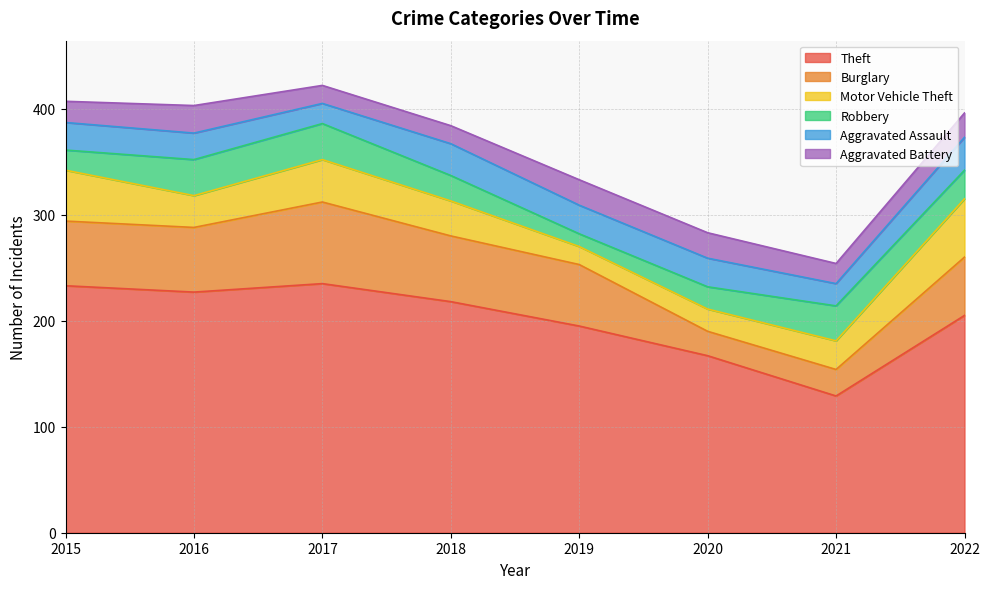

Count the number of categories in the chart.

8